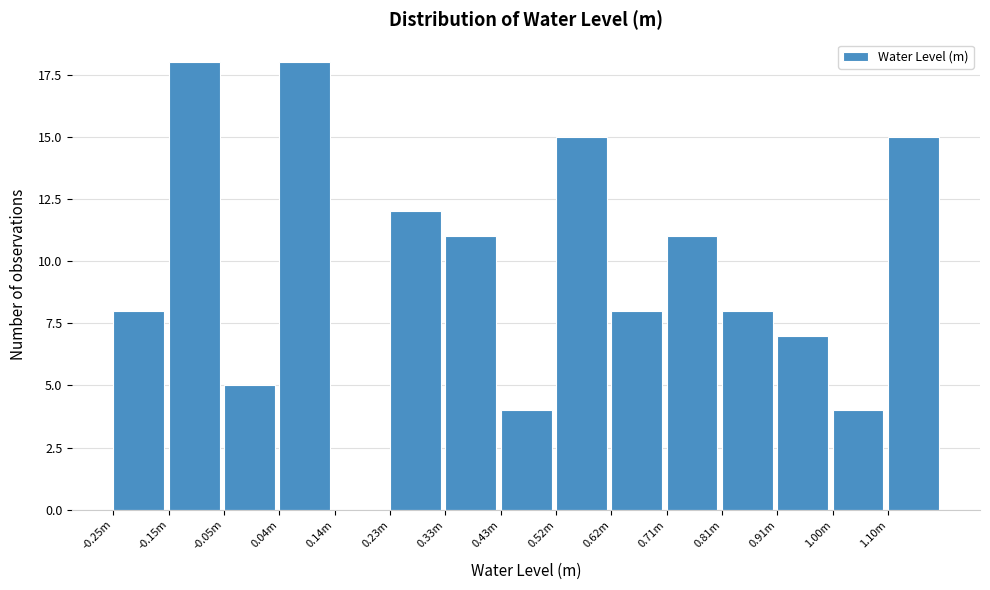

Reading right to left, what are all the values shown in this chart?

1.10m=15	1.00m=4	0.91m=7	0.81m=8	0.71m=11	0.62m=8	0.52m=15	0.43m=4	0.33m=11	0.23m=12	0.14m=0	0.04m=18	-0.05m=5	-0.15m=18	-0.25m=8